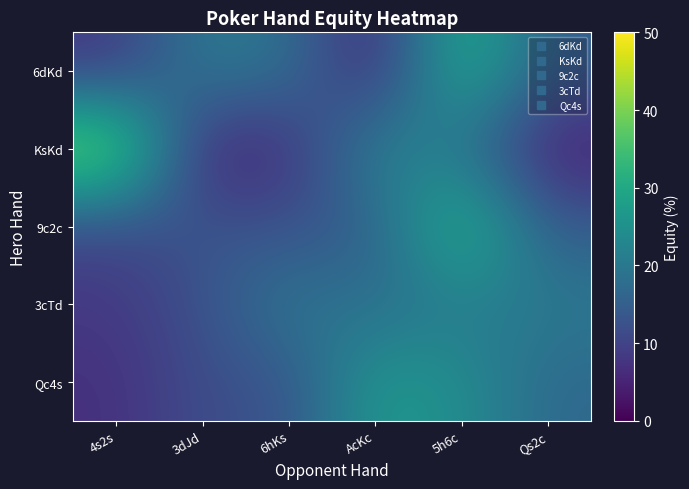

Count the number of data series in this chart.

5